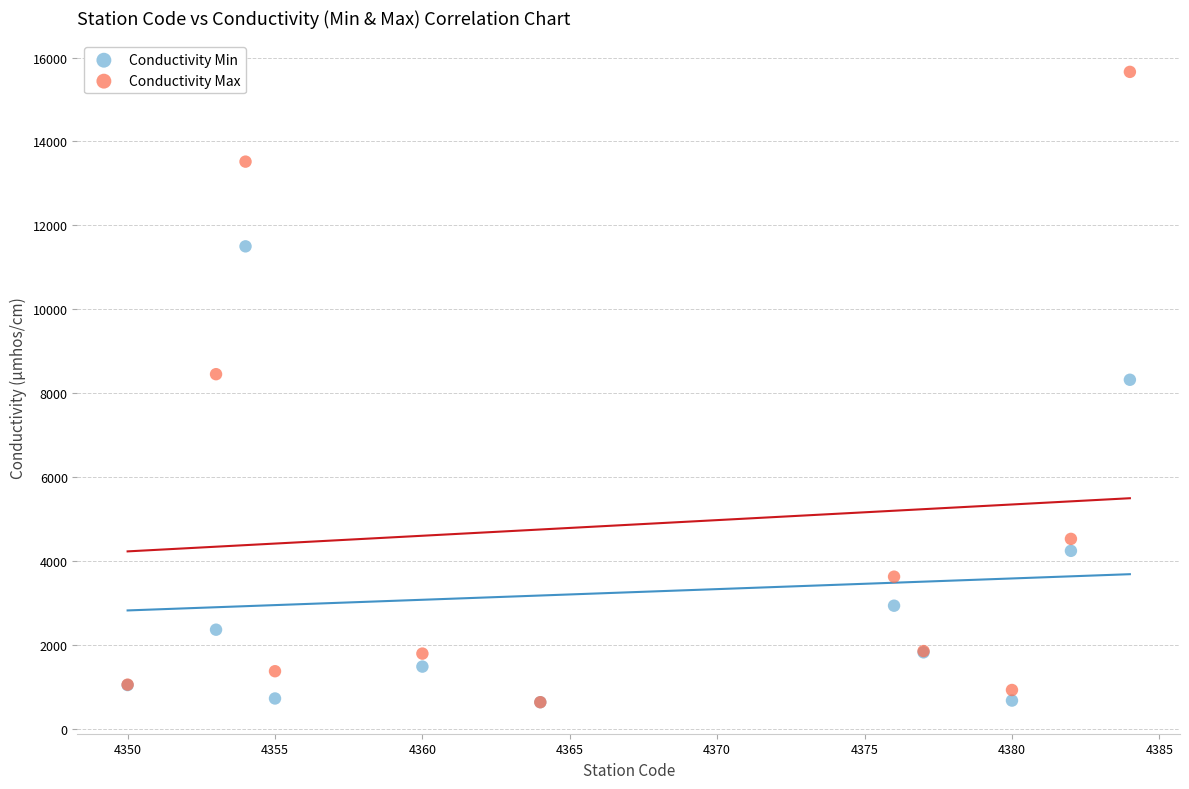

In the Conductivity Min series, what Y value is closest to 6065?

4240